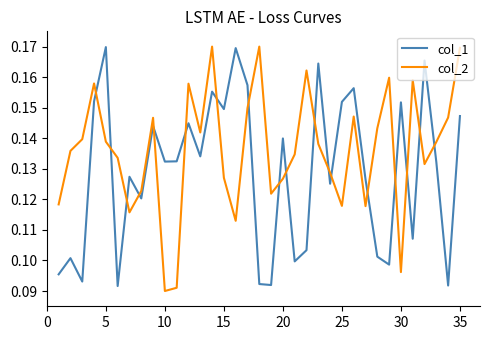

Which series has the largest total across all categories?

col_2